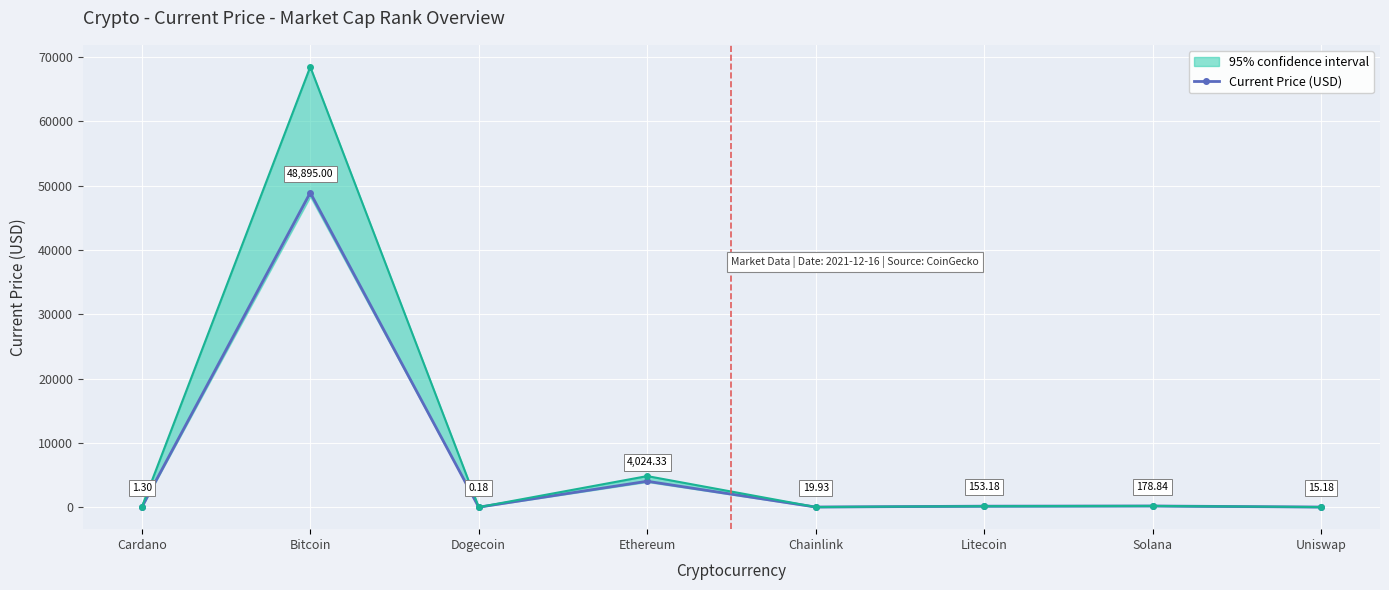

What is the value of the 8th point from the left?

15.2